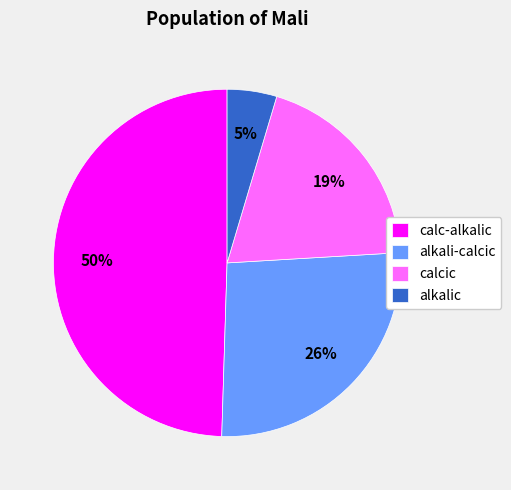

Count the number of slices in the pie.

4